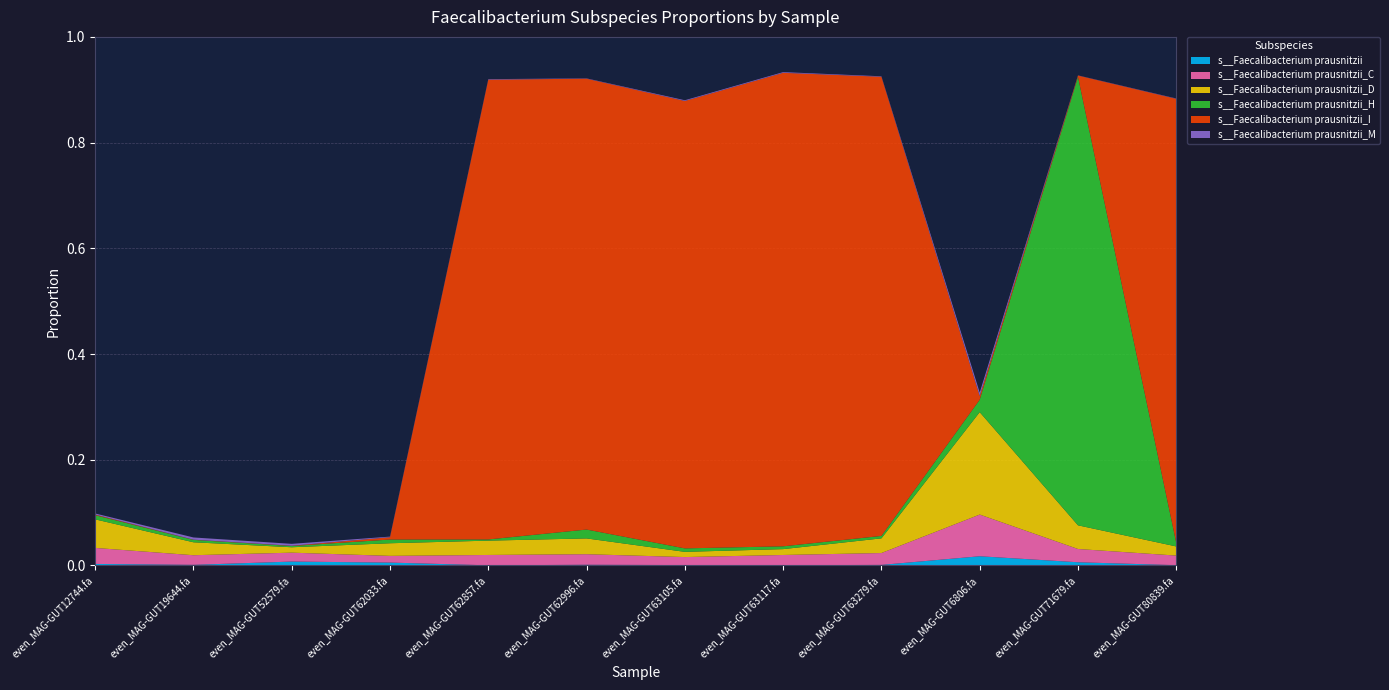

Reading right to left, extract all data points from this chart.

s__Faecalibacterium prausnitzii: 0.0	0.0	0.0	0.0	0.0	0.0	0.0	0.0	0.0	0.0	0.0	0.0
s__Faecalibacterium prausnitzii_C: 0.0	0.0	0.1	0.0	0.0	0.0	0.0	0.0	0.0	0.0	0.0	0.0
s__Faecalibacterium prausnitzii_D: 0.0	0.0	0.2	0.0	0.0	0.0	0.0	0.0	0.0	0.0	0.0	0.1
s__Faecalibacterium prausnitzii_H: 0.0	0.8	0.0	0.0	0.0	0.0	0.0	0.0	0.0	0.0	0.0	0.0
s__Faecalibacterium prausnitzii_I: 0.8	0.0	0.0	0.9	0.9	0.8	0.9	0.9	0.0	0.0	0.0	0.0
s__Faecalibacterium prausnitzii_M: 0.0	0.0	0.0	0.0	0.0	0.0	0.0	0.0	0.0	0.0	0.0	0.0